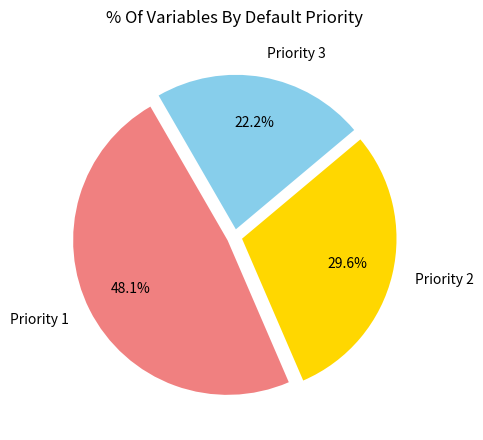

Is there a majority slice in this chart?

No